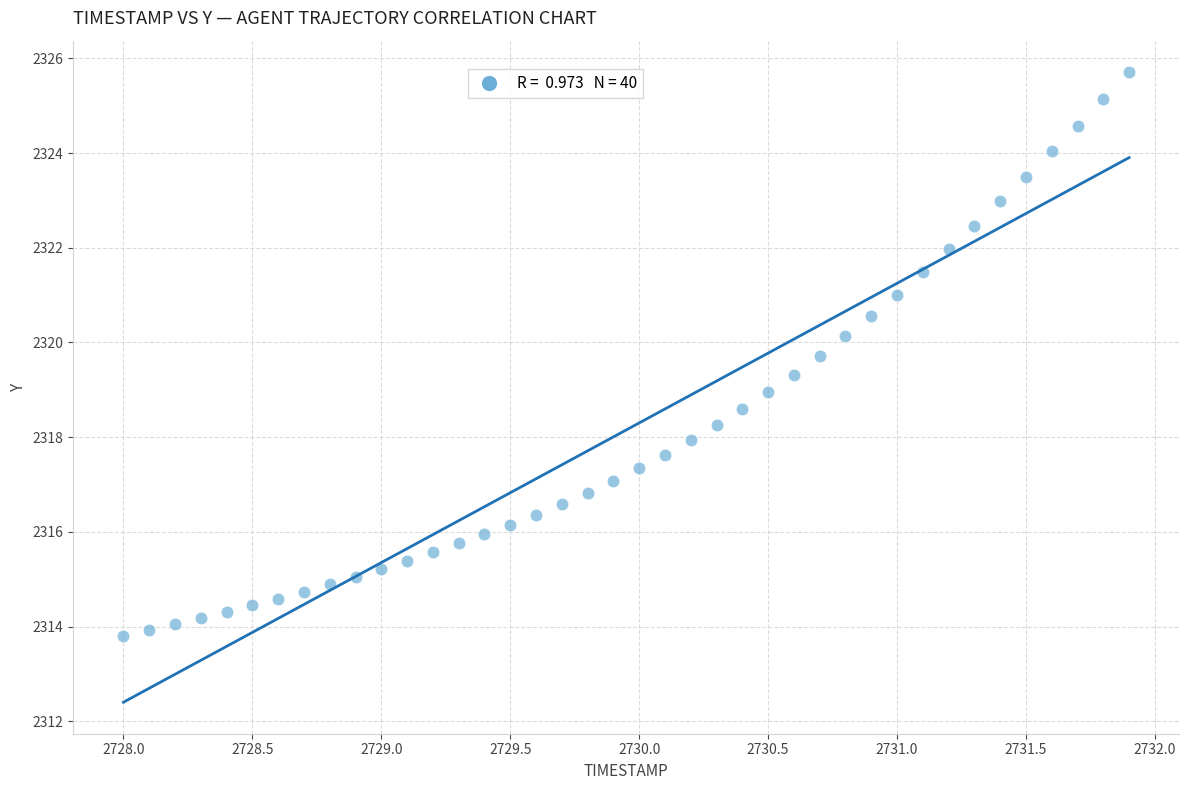

What is the range of X values (max minus min)?

3.9